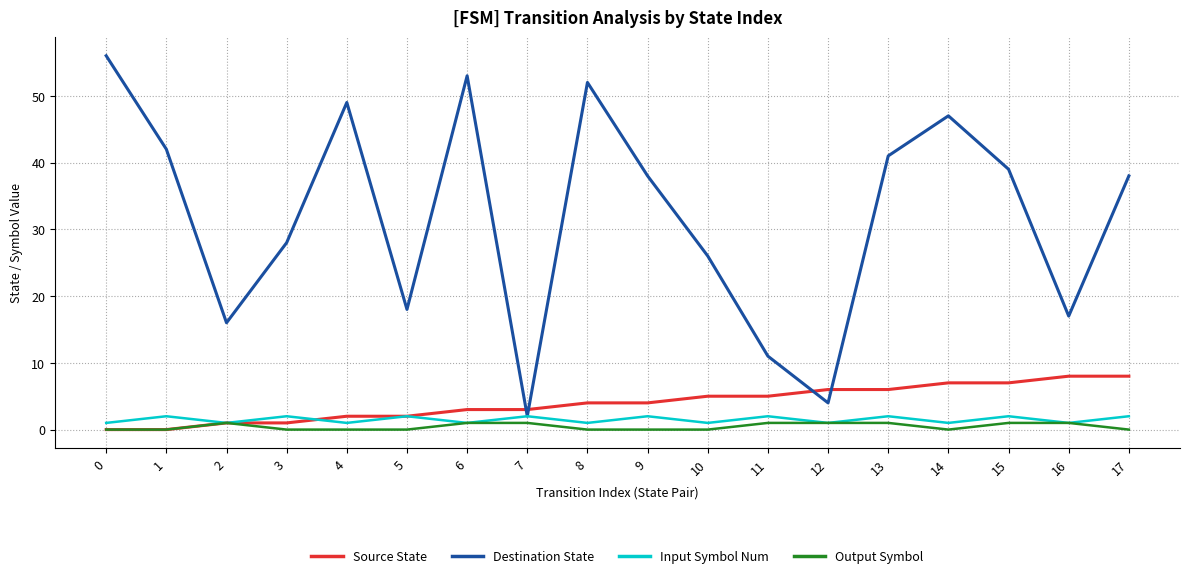

Which series changed the most between 1 and 10?

Destination State